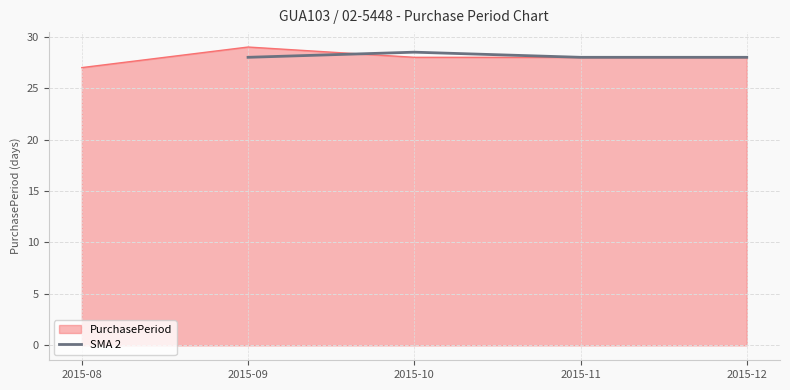

Count the values in the range 28 to 29.

4